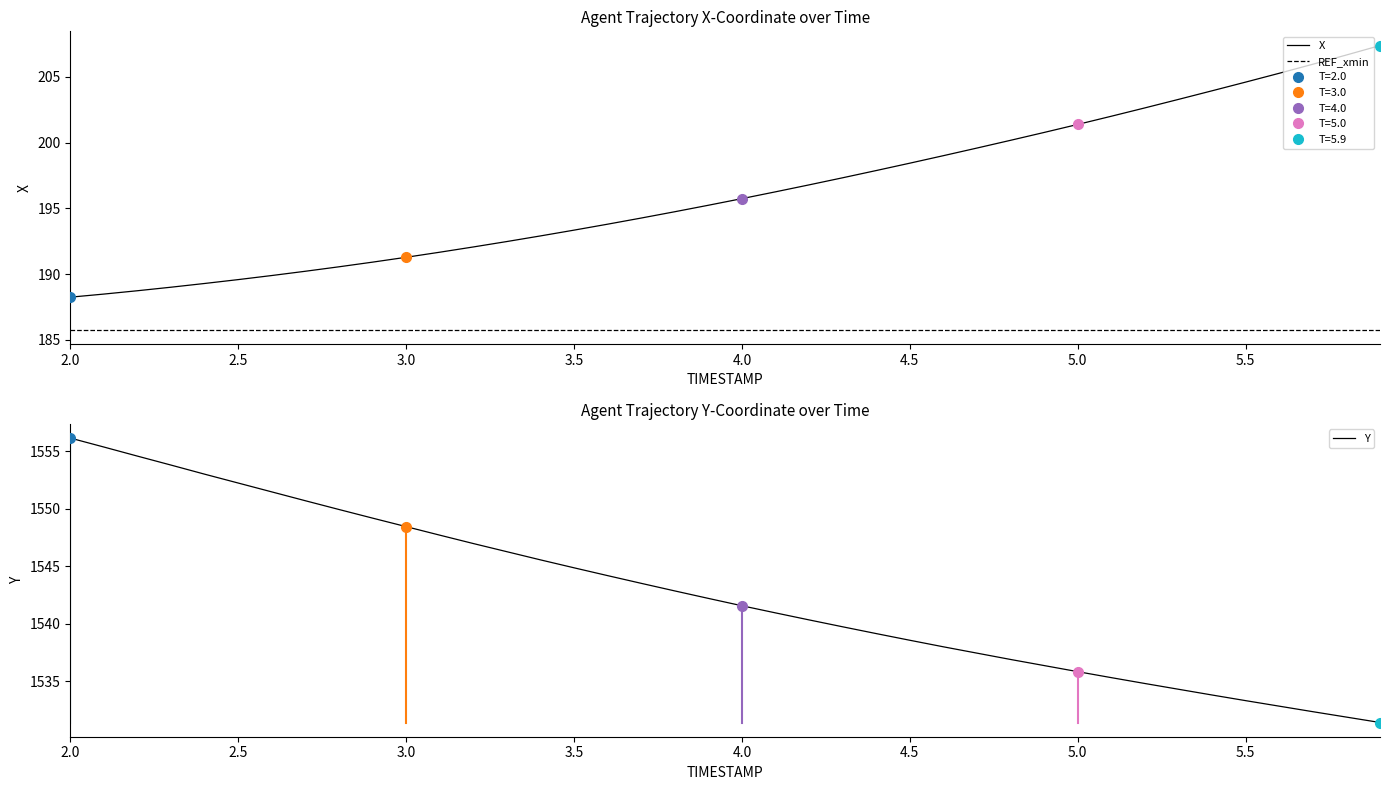

Is it true that REF_xmin equals 185.7 at 5.5?

True